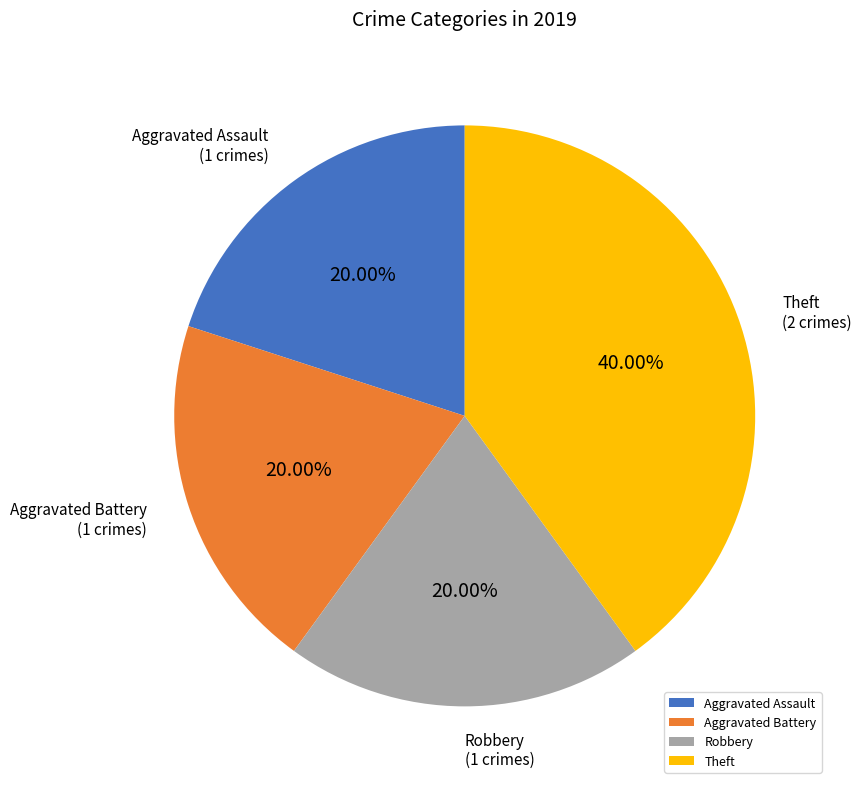

Which has a higher value, Theft or Aggravated Assault?

Theft